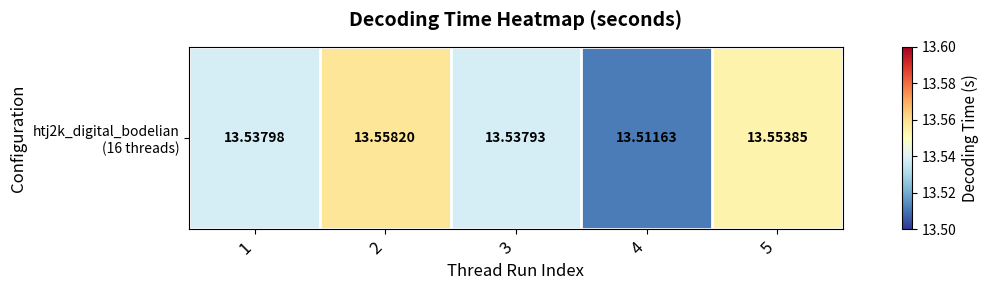

List the labels in order of value, largest first.

2, 5, 1, 3, 4